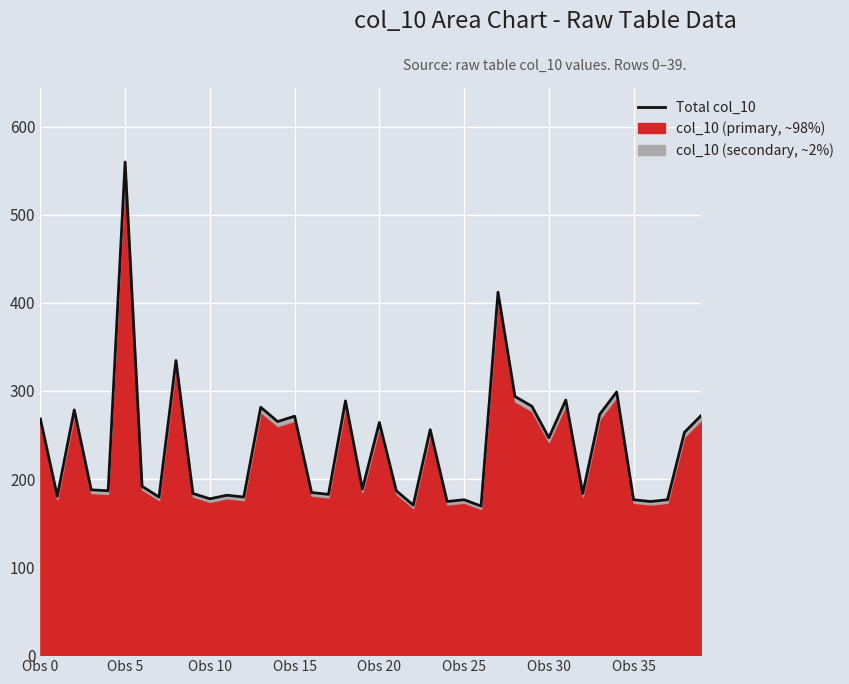

What is the greatest value displayed?

560.0